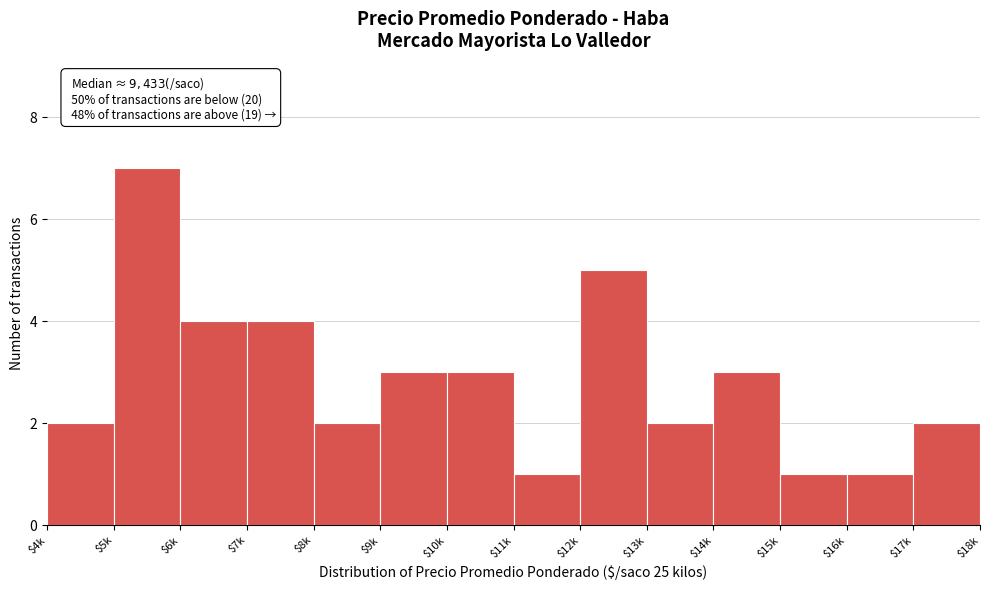

Reading left to right, list all the values displayed in this chart.

2	7	4	4	2	3	3	1	5	2	3	1	1	2